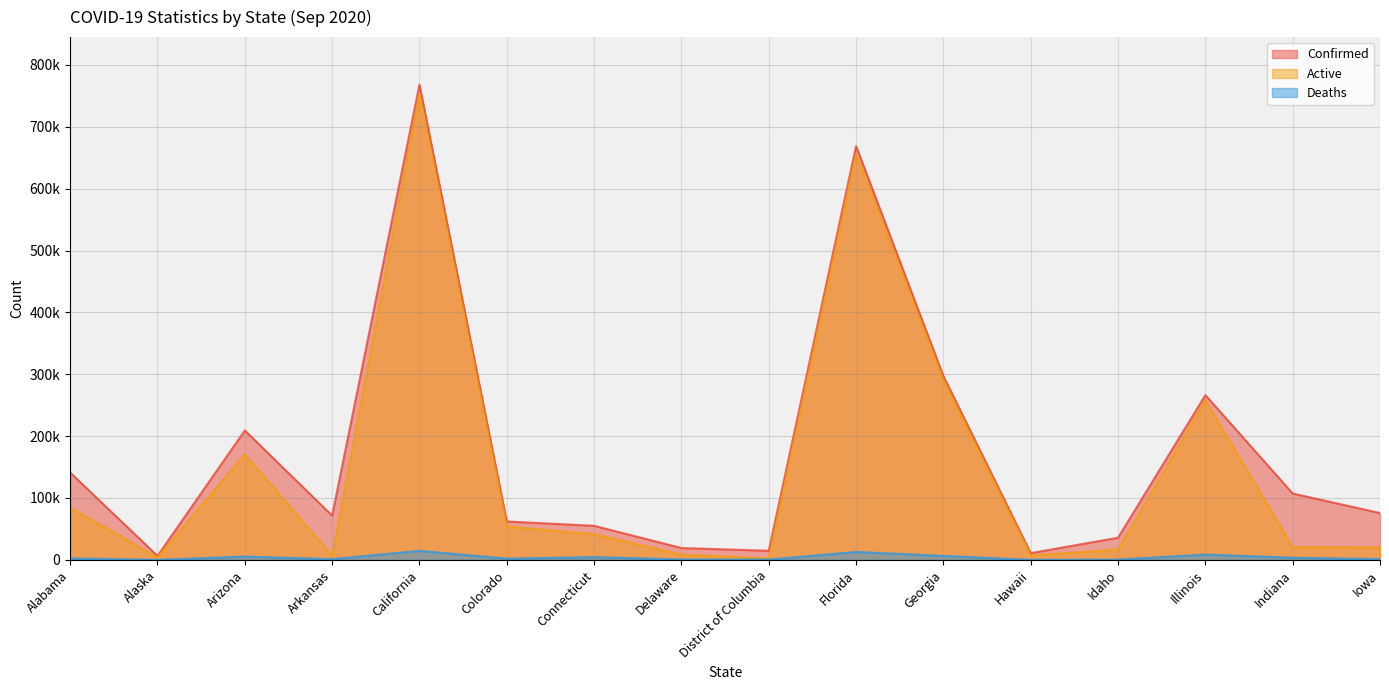

What is the difference between the second highest and second lowest values in the Active series?

652121